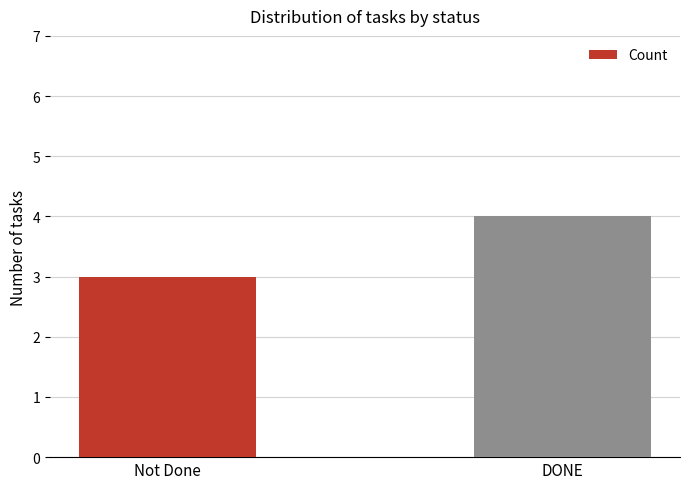

Approximately how many times larger is the value at DONE compared to Not Done?

1.3